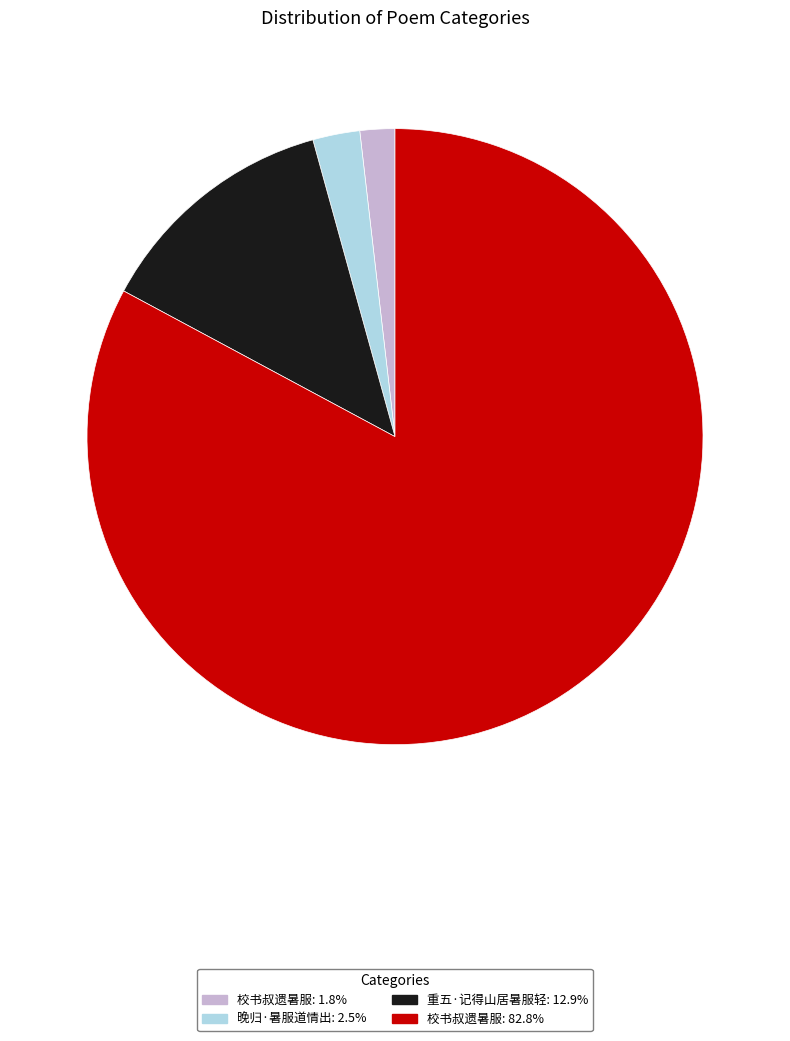

Is there any slice that represents more than half of the pie?

Yes